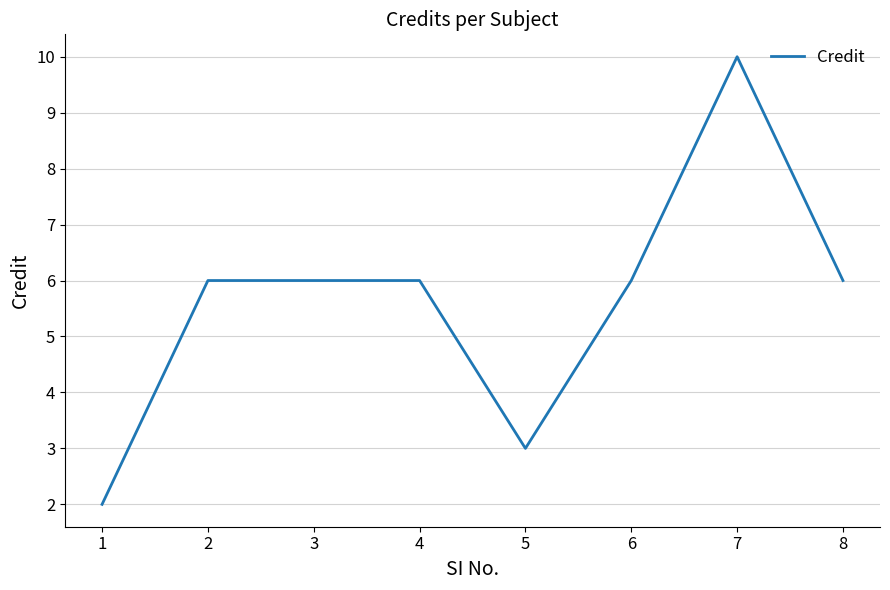

True or false: the data shows 6 at 6.

True